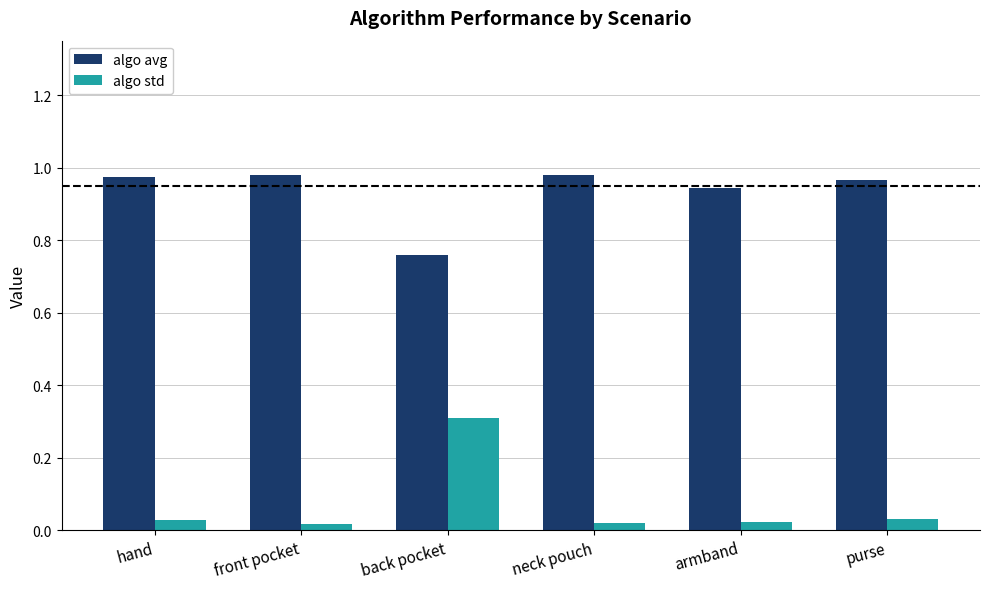

Which series has the widest spread of values?

algo std